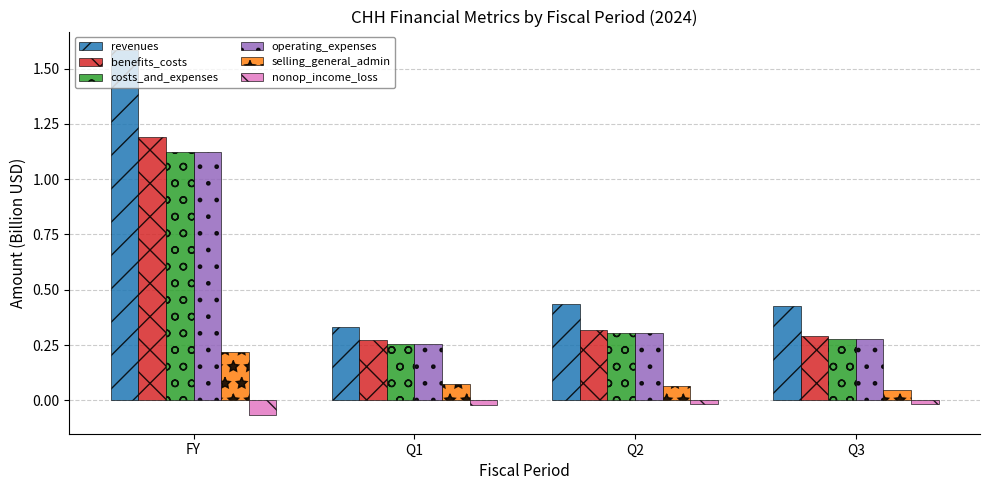

Which label corresponds to the largest value in the chart?

FY